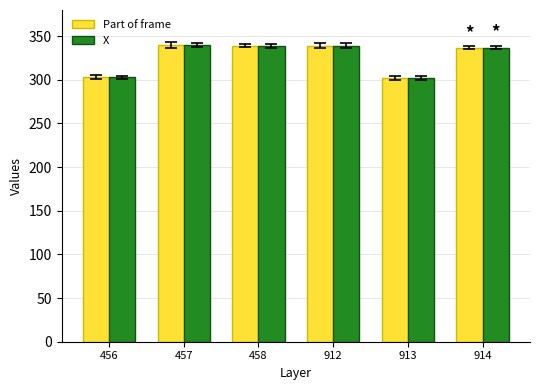

Read the Part of frame value at 914, to the nearest 10.

340